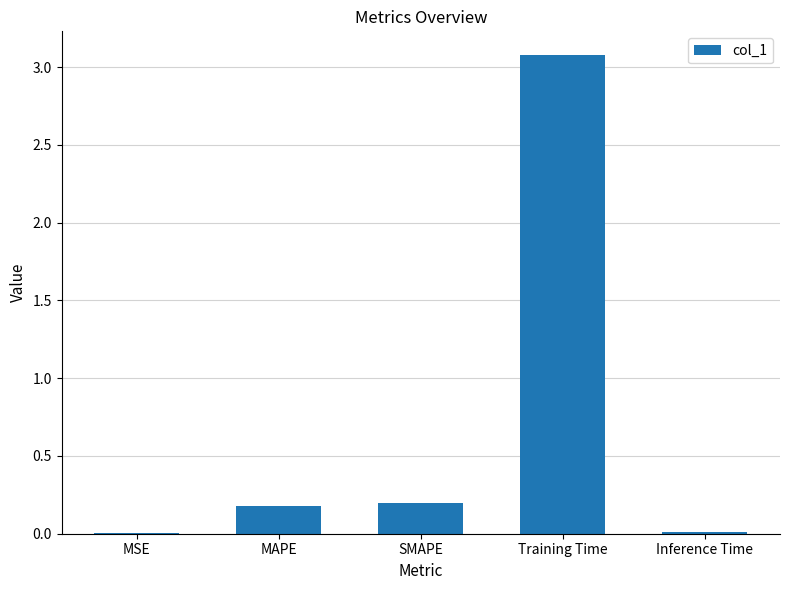

Are the bars horizontal?

No